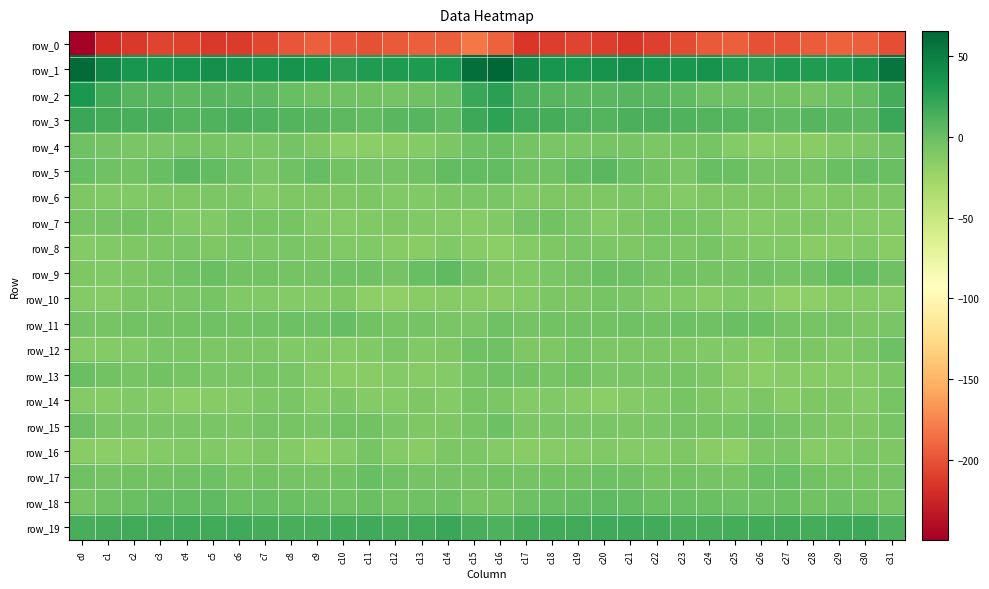

The value of row_1 at c29 is 31.9. True or false?

True